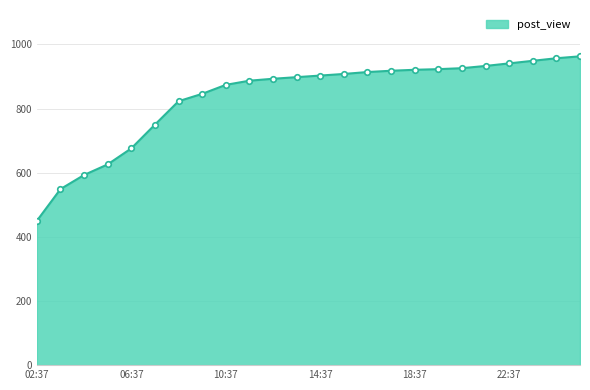

Count the number of data series in this chart.

1